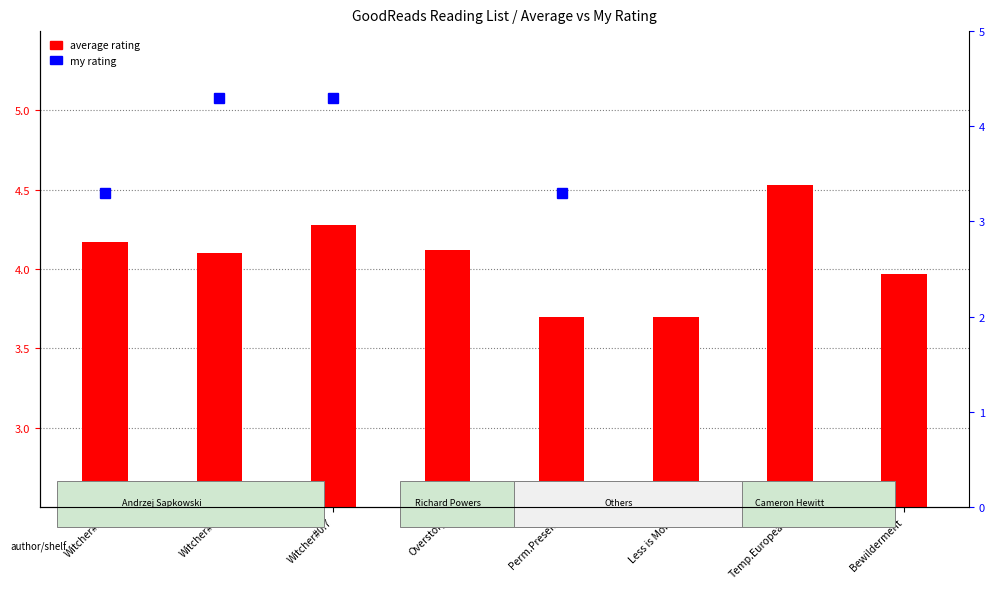

What is the change in value from Witcher#0.7 to Bewilderment?

-0.3